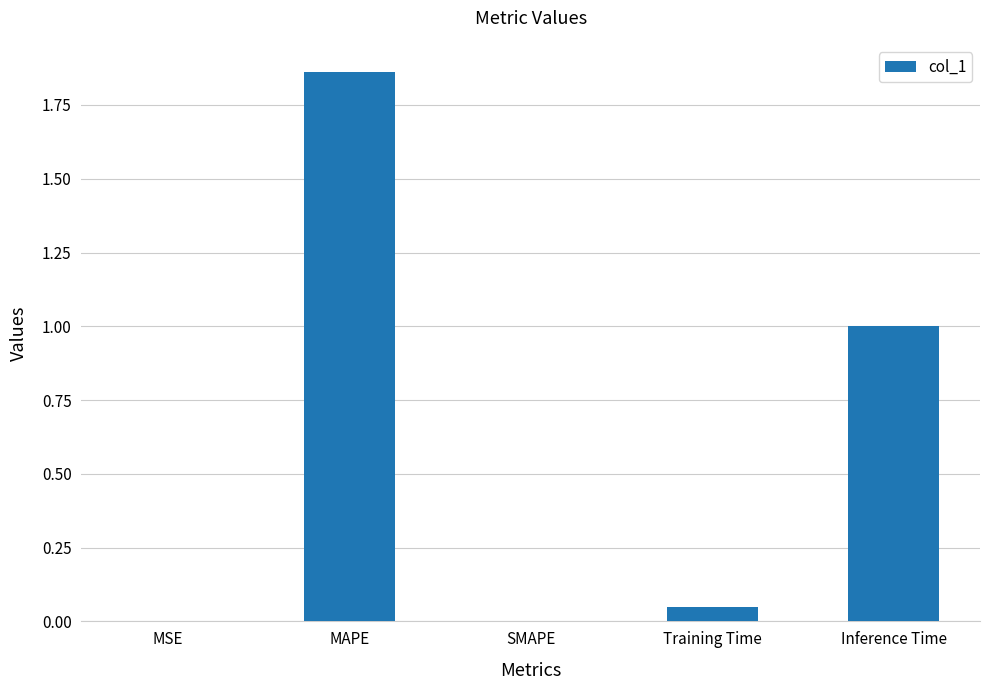

Are the bars horizontal?

No